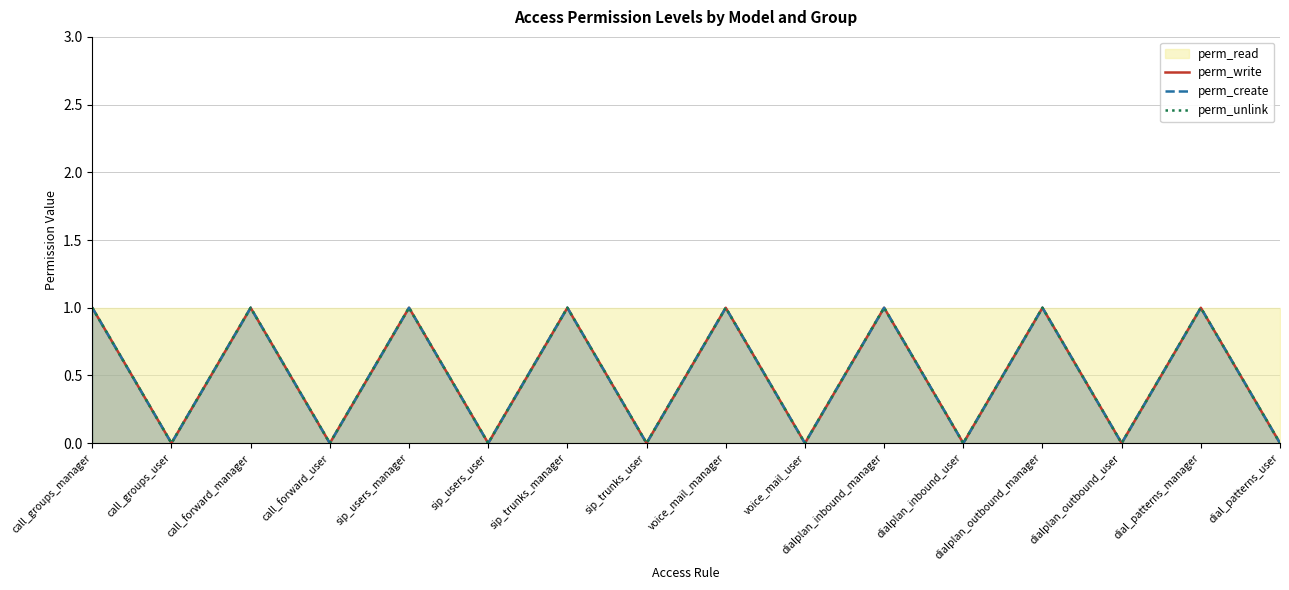

Rank the series by their maximum value, from highest to lowest.

perm_write, perm_create, perm_unlink